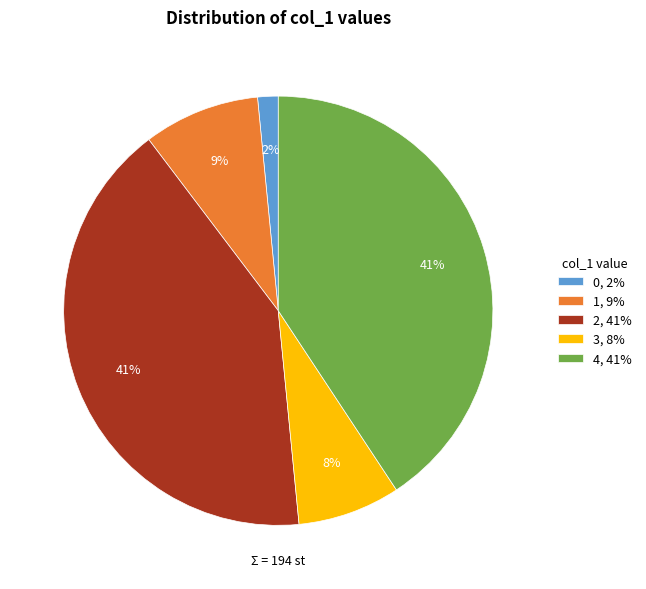

Is there a majority slice in this chart?

No